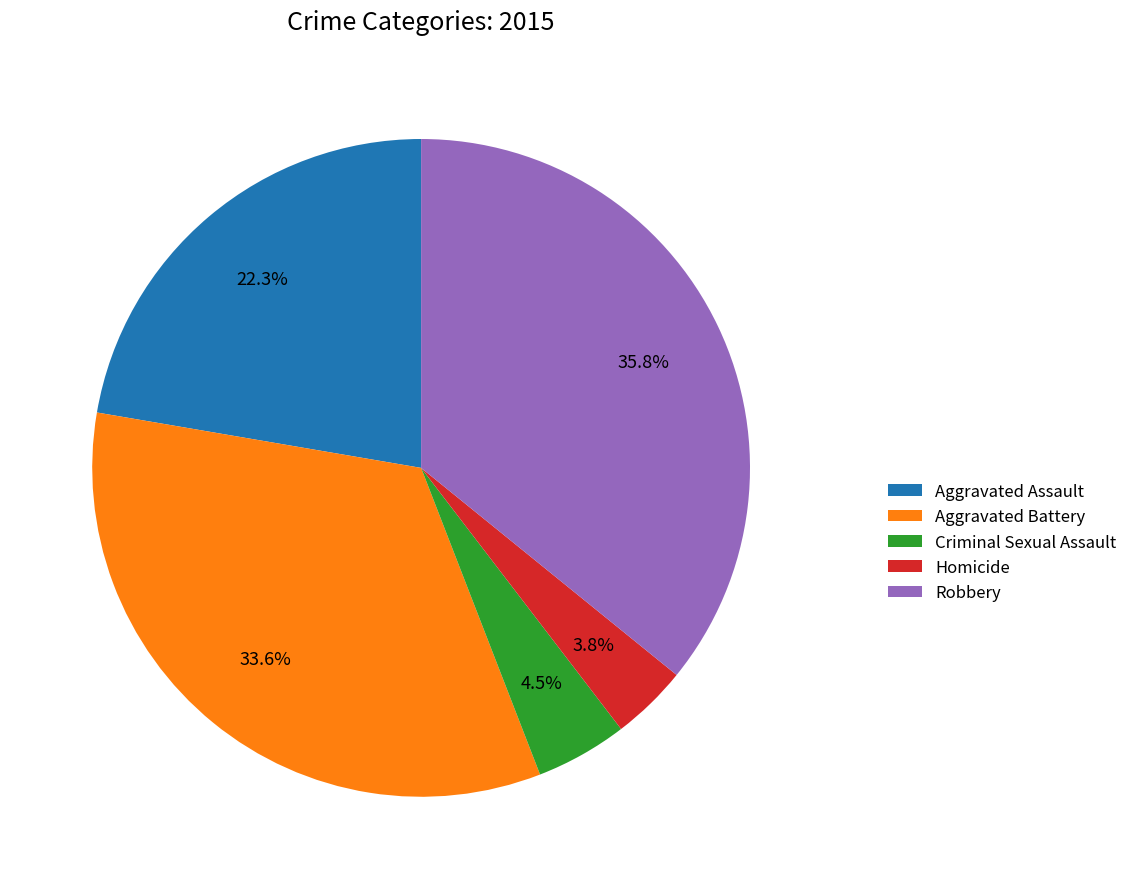

Count the number of slices in the pie.

5